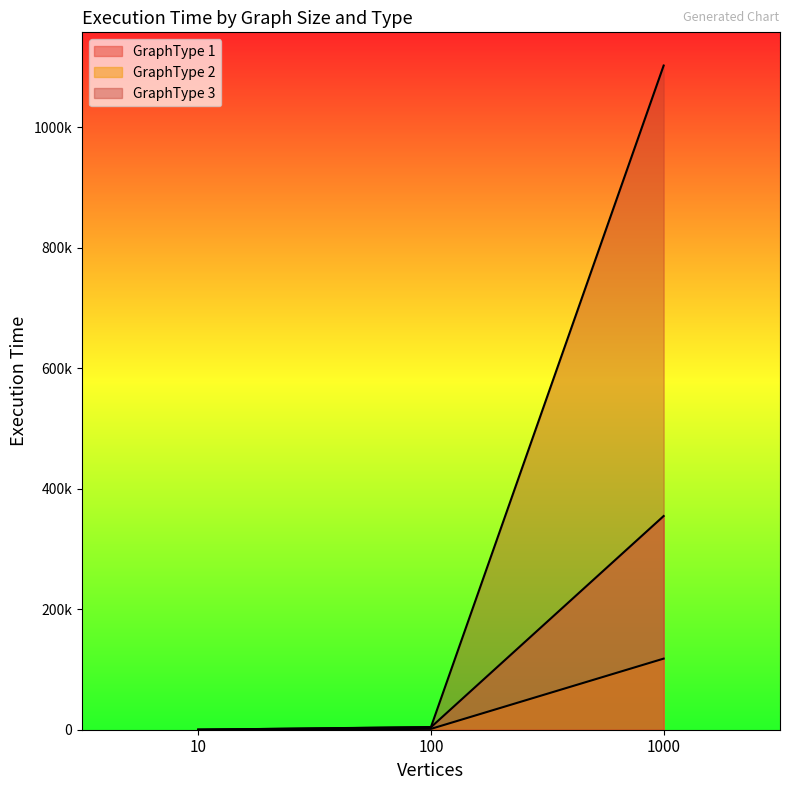

What is the greatest value displayed?

1102424